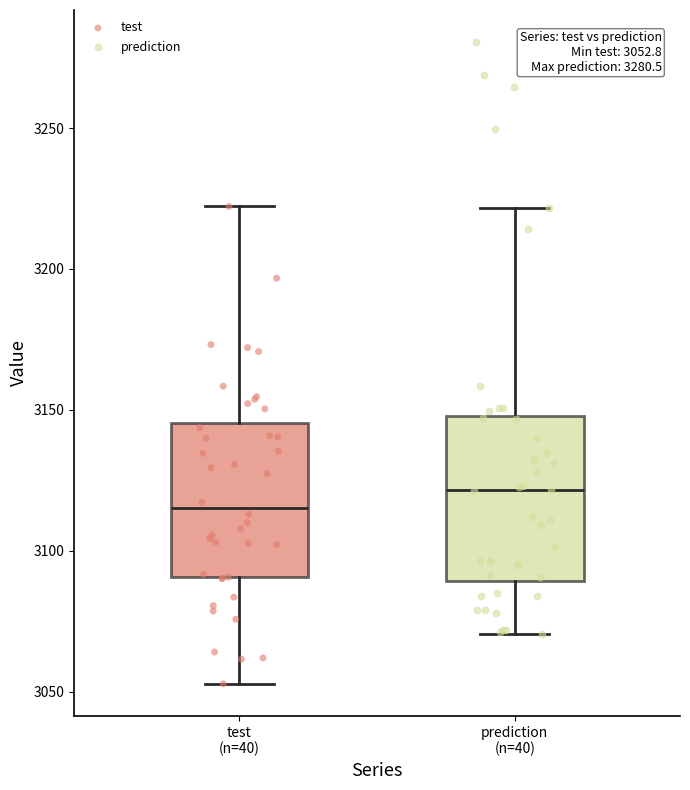

Which box has the lowest median line?

test (n=40)